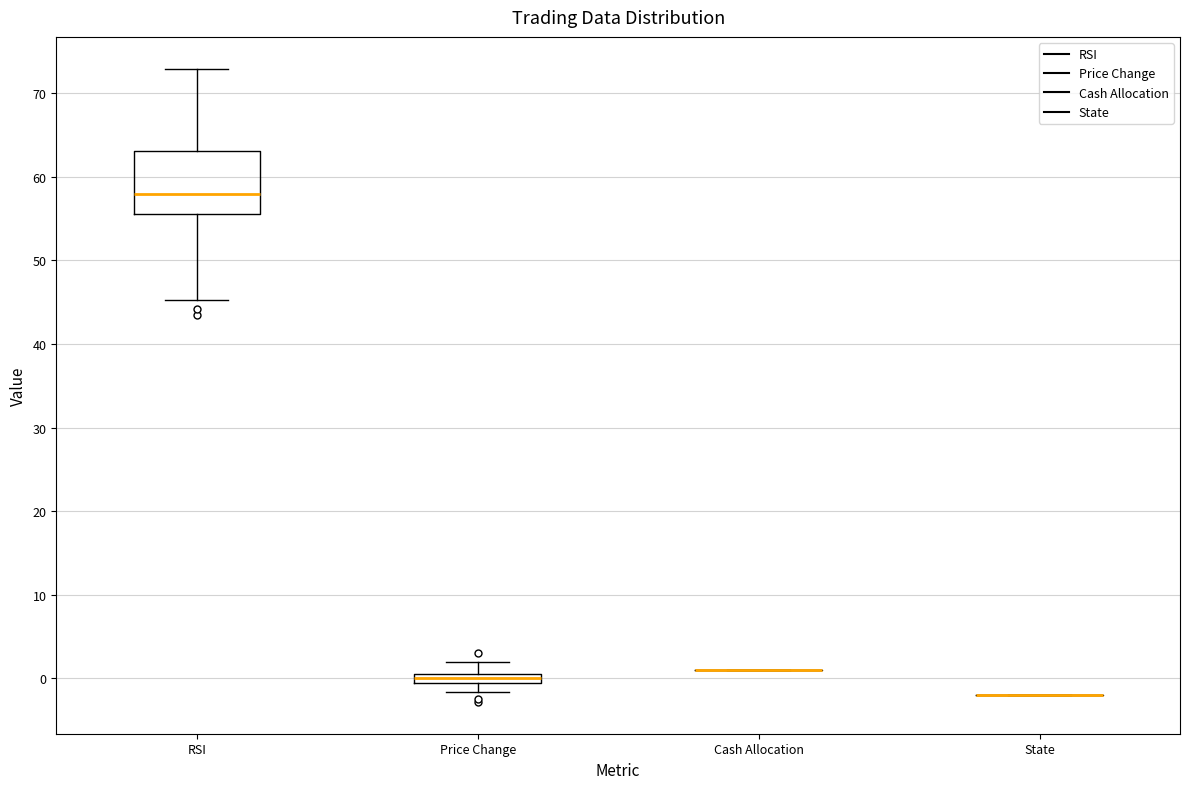

Comparing the boxes themselves (not the whiskers), which one is the tallest?

RSI